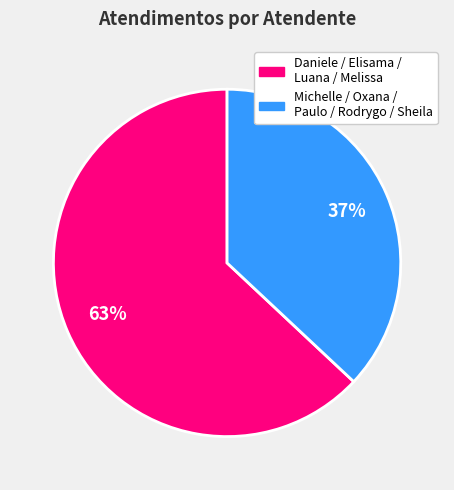

How many segments does this pie chart have?

2